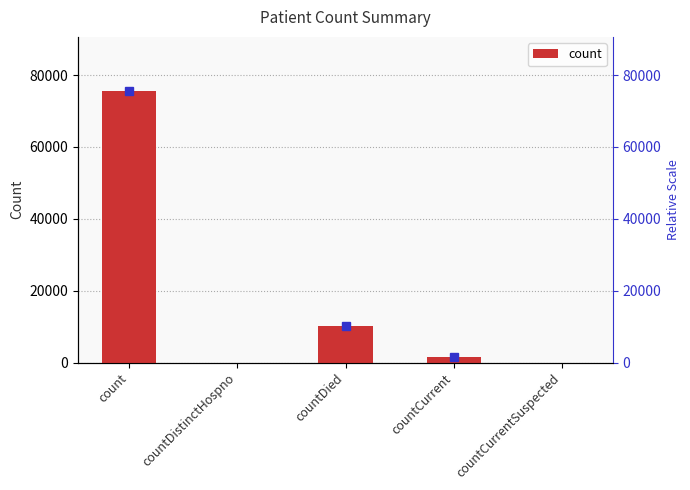

How many values are below 1488?

2